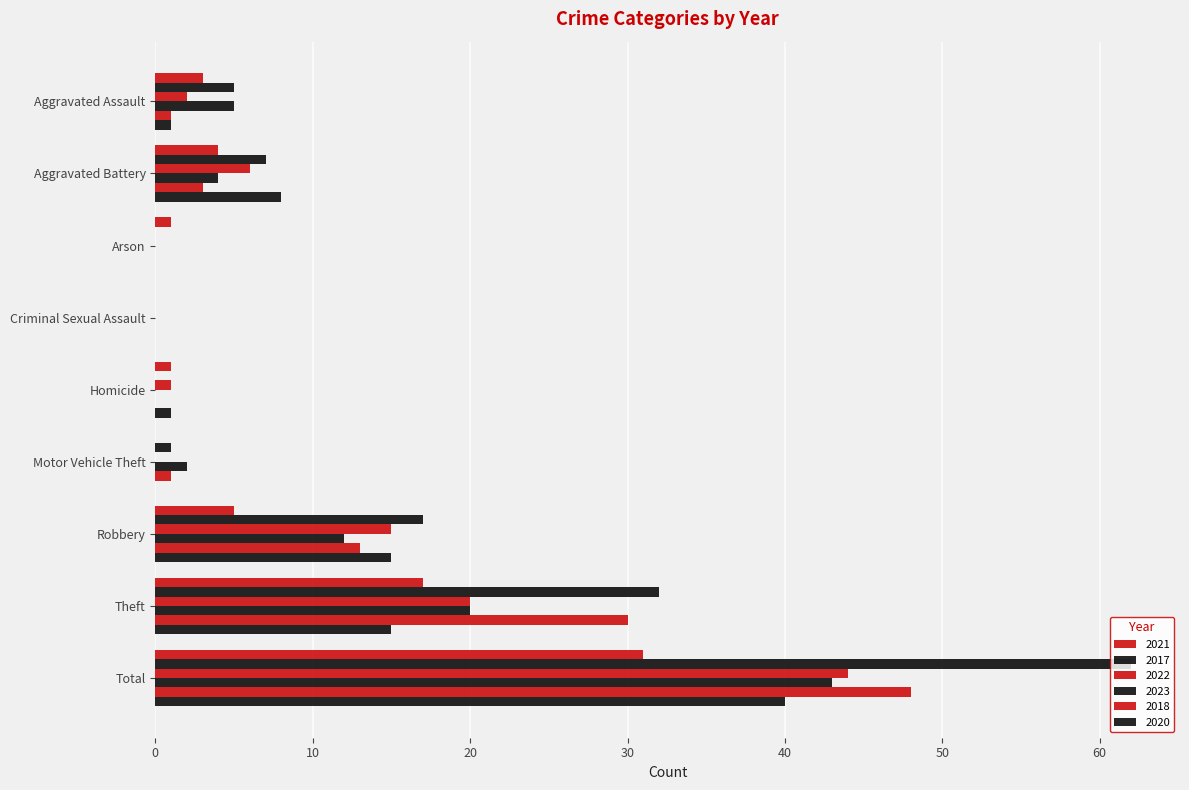

What position from the right is Motor Vehicle Theft?

4